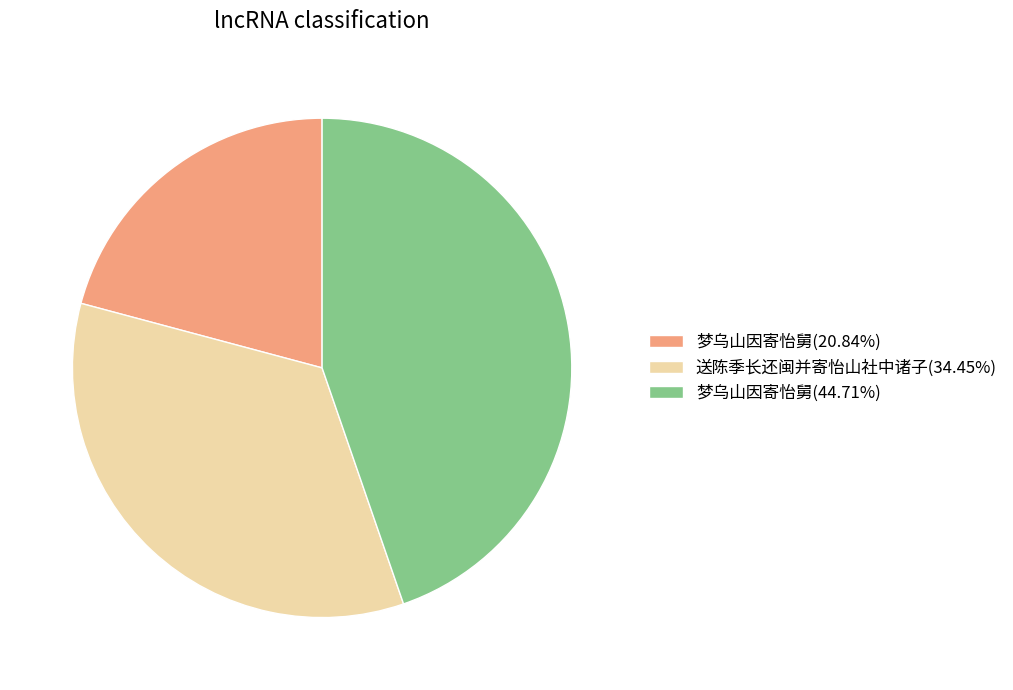

Does 梦乌山因寄怡舅(20.84%) represent more than half of the total?

No